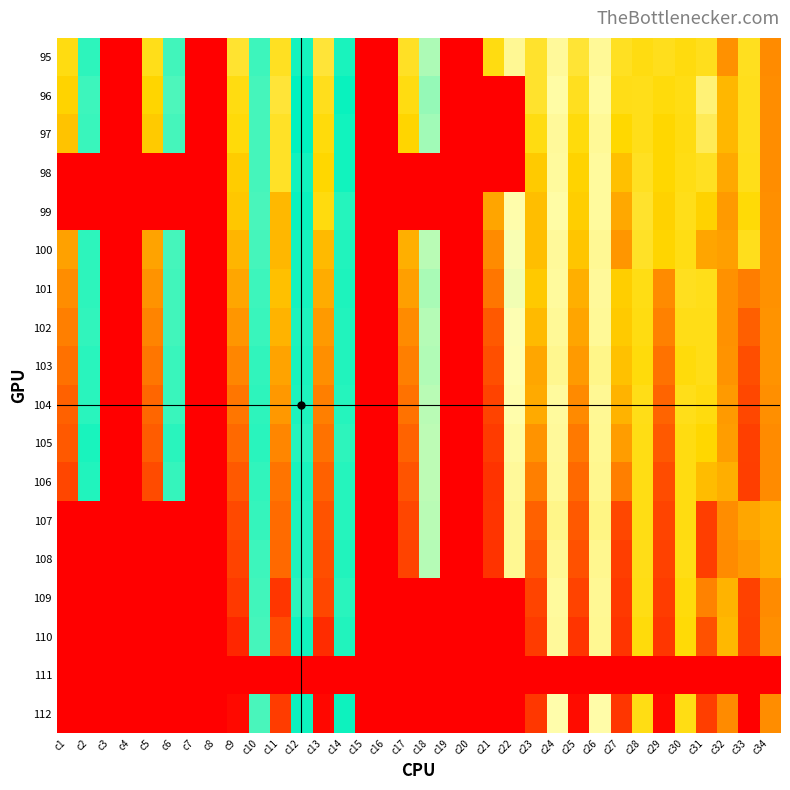

Reading left to right, extract all data points from this chart.

95: c1=193.2	c2=124.7	c3=0.0	c4=0.0	c5=191.5	c6=122.2	c7=0.0	c8=0.0	c9=187.2	c10=123.1	c11=190.0	c12=133.9	c13=185.6	c14=134.3	c15=0.0	c16=0.0	c17=189.3	c18=153.0	c19=0.0	c20=0.0	c21=193.1	c22=169.1	c23=188.1	c24=167.7	c25=186.2	c26=168.6	c27=190.1	c28=193.1	c29=191.1	c30=193.7	c31=190.7	c32=216.6	c33=190.4	c34=217.8
96: c1=197.8	c2=122.8	c3=0.0	c4=0.0	c5=197.0	c6=120.8	c7=0.0	c8=0.0	c9=192.9	c10=121.7	c11=185.8	c12=130.9	c13=191.1	c14=132.0	c15=0.0	c16=0.0	c17=192.9	c18=150.0	c19=0.0	c20=0.0	c21=0.0	c22=0.0	c23=187.7	c24=165.6	c25=190.3	c26=166.5	c27=191.7	c28=191.5	c29=193.8	c30=192.5	c31=174.6	c32=205.5	c33=190.8	c34=217.6
97: c1=202.1	c2=123.4	c3=0.0	c4=0.0	c5=200.3	c6=121.7	c7=0.0	c8=0.0	c9=194.5	c10=122.1	c11=189.0	c12=131.3	c13=194.2	c14=133.2	c15=0.0	c16=0.0	c17=196.9	c18=151.6	c19=0.0	c20=0.0	c21=0.0	c22=0.0	c23=193.1	c24=167.8	c25=194.1	c26=168.2	c27=195.8	c28=191.2	c29=196.3	c30=193.0	c31=180.4	c32=205.9	c33=191.0	c34=217.4
98: c1=0.0	c2=0.0	c3=0.0	c4=0.0	c5=0.0	c6=0.0	c7=0.0	c8=0.0	c9=199.7	c10=121.7	c11=189.1	c12=133.2	c13=196.8	c14=133.4	c15=0.0	c16=0.0	c17=0.0	c18=0.0	c19=0.0	c20=0.0	c21=0.0	c22=0.0	c23=200.3	c24=167.4	c25=197.5	c26=167.3	c27=203.3	c28=190.0	c29=196.6	c30=192.3	c31=189.8	c32=209.5	c33=191.6	c34=217.7
99: c1=0.0	c2=0.0	c3=0.0	c4=0.0	c5=0.0	c6=0.0	c7=0.0	c8=0.0	c9=201.1	c10=121.4	c11=205.2	c12=132.3	c13=193.3	c14=135.8	c15=0.0	c16=0.0	c17=0.0	c18=0.0	c19=0.0	c20=0.0	c21=211.1	c22=164.9	c23=203.6	c24=165.9	c25=198.9	c26=167.4	c27=209.8	c28=187.9	c29=197.9	c30=191.6	c31=197.9	c32=213.8	c33=194.8	c34=216.9
100: c1=212.1	c2=124.7	c3=0.0	c4=0.0	c5=211.1	c6=121.9	c7=0.0	c8=0.0	c9=206.1	c10=121.9	c11=205.5	c12=133.6	c13=204.9	c14=135.2	c15=0.0	c16=0.0	c17=207.7	c18=154.4	c19=0.0	c20=0.0	c21=217.8	c22=162.9	c23=203.7	c24=168.0	c25=201.7	c26=168.9	c27=215.1	c28=189.0	c29=197.3	c30=192.2	c31=211.1	c32=212.5	c33=191.0	c34=216.5
101: c1=217.3	c2=125.1	c3=0.0	c4=0.0	c5=215.7	c6=122.4	c7=0.0	c8=0.0	c9=210.3	c10=122.7	c11=203.3	c12=133.8	c13=208.9	c14=134.9	c15=0.0	c16=0.0	c17=212.3	c18=152.6	c19=0.0	c20=0.0	c21=223.9	c22=161.7	c23=200.8	c24=167.4	c25=208.0	c26=168.0	c27=198.9	c28=192.2	c29=218.2	c30=190.5	c31=191.2	c32=216.5	c33=222.1	c34=216.6
102: c1=221.6	c2=124.5	c3=0.0	c4=0.0	c5=219.8	c6=122.5	c7=0.0	c8=0.0	c9=214.8	c10=123.3	c11=206.8	c12=134.4	c13=213.9	c14=135.3	c15=0.0	c16=0.0	c17=217.9	c18=154.1	c19=0.0	c20=0.0	c21=232.6	c22=163.4	c23=204.6	c24=168.3	c25=210.9	c26=168.4	c27=200.1	c28=192.9	c29=221.0	c30=192.1	c31=191.7	c32=216.6	c33=230.8	c34=216.2
103: c1=225.5	c2=125.3	c3=0.0	c4=0.0	c5=224.2	c6=123.2	c7=0.0	c8=0.0	c9=219.5	c10=124.3	c11=211.3	c12=134.1	c13=217.0	c14=135.0	c15=0.0	c16=0.0	c17=221.7	c18=153.8	c19=0.0	c20=0.0	c21=236.1	c22=163.6	c23=210.4	c24=170.0	c25=213.7	c26=170.8	c27=202.5	c28=194.0	c29=225.0	c30=193.7	c31=192.0	c32=215.9	c33=236.4	c34=215.9
104: c1=230.4	c2=125.5	c3=0.0	c4=0.0	c5=228.5	c6=123.7	c7=0.0	c8=0.0	c9=224.2	c10=124.9	c11=214.6	c12=134.5	c13=221.7	c14=135.8	c15=0.0	c16=0.0	c17=225.4	c18=154.4	c19=0.0	c20=0.0	c21=240.0	c22=164.9	c23=209.3	c24=167.5	c25=218.6	c26=169.1	c27=206.9	c28=191.7	c29=229.1	c30=191.4	c31=193.5	c32=213.7	c33=238.5	c34=216.9
105: c1=233.0	c2=127.7	c3=0.0	c4=0.0	c5=231.7	c6=125.4	c7=0.0	c8=0.0	c9=227.8	c10=125.4	c11=219.3	c12=135.5	c13=225.4	c14=136.7	c15=0.0	c16=0.0	c17=229.7	c18=154.9	c19=0.0	c20=0.0	c21=242.6	c22=166.2	c23=216.1	c24=168.0	c25=223.1	c26=169.6	c27=213.1	c28=192.5	c29=232.8	c30=192.9	c31=196.4	c32=212.6	c33=241.0	c34=217.7
106: c1=238.7	c2=126.5	c3=0.0	c4=0.0	c5=237.2	c6=123.9	c7=0.0	c8=0.0	c9=232.6	c10=124.4	c11=224.5	c12=134.1	c13=230.0	c14=135.5	c15=0.0	c16=0.0	c17=234.1	c18=155.2	c19=0.0	c20=0.0	c21=244.8	c22=168.1	c23=221.7	c24=168.2	c25=227.5	c26=169.7	c27=221.7	c28=192.4	c29=236.6	c30=193.0	c31=204.0	c32=208.3	c33=241.3	c34=218.0
107: c1=0.0	c2=0.0	c3=0.0	c4=0.0	c5=0.0	c6=0.0	c7=0.0	c8=0.0	c9=237.9	c10=124.1	c11=227.1	c12=134.9	c13=234.6	c14=135.7	c15=0.0	c16=0.0	c17=239.2	c18=154.3	c19=0.0	c20=0.0	c21=244.4	c22=168.8	c23=230.2	c24=170.8	c25=232.9	c26=171.9	c27=238.2	c28=192.2	c29=239.5	c30=192.9	c31=241.4	c32=217.7	c33=210.5	c34=207.4
108: c1=0.0	c2=0.0	c3=0.0	c4=0.0	c5=0.0	c6=0.0	c7=0.0	c8=0.0	c9=239.7	c10=122.8	c11=227.6	c12=135.0	c13=236.4	c14=135.4	c15=0.0	c16=0.0	c17=240.1	c18=154.0	c19=0.0	c20=0.0	c21=244.8	c22=169.3	c23=233.6	c24=168.8	c25=235.6	c26=169.8	c27=241.2	c28=191.8	c29=240.6	c30=192.5	c31=241.4	c32=217.7	c33=213.6	c34=208.3
109: c1=0.0	c2=0.0	c3=0.0	c4=0.0	c5=0.0	c6=0.0	c7=0.0	c8=0.0	c9=243.2	c10=122.6	c11=244.1	c12=136.8	c13=238.3	c14=136.3	c15=0.0	c16=0.0	c17=0.0	c18=0.0	c19=0.0	c20=0.0	c21=0.0	c22=0.0	c23=239.7	c24=167.4	c25=239.9	c26=169.1	c27=243.1	c28=192.3	c29=242.2	c30=194.2	c31=220.7	c32=206.9	c33=240.4	c34=217.9
110: c1=0.0	c2=0.0	c3=0.0	c4=0.0	c5=0.0	c6=0.0	c7=0.0	c8=0.0	c9=249.4	c10=121.6	c11=236.7	c12=133.2	c13=246.9	c14=135.1	c15=0.0	c16=0.0	c17=0.0	c18=0.0	c19=0.0	c20=0.0	c21=0.0	c22=0.0	c23=242.7	c24=167.8	c25=244.8	c26=169.4	c27=244.3	c28=194.0	c29=244.3	c30=194.8	c31=235.1	c32=205.3	c33=240.8	c34=217.0
111: c1=0.0	c2=0.0	c3=0.0	c4=0.0	c5=0.0	c6=0.0	c7=0.0	c8=0.0	c9=0.0	c10=0.0	c11=0.0	c12=0.0	c13=0.0	c14=0.0	c15=0.0	c16=0.0	c17=0.0	c18=0.0	c19=0.0	c20=0.0	c21=0.0	c22=0.0	c23=0.0	c24=0.0	c25=0.0	c26=0.0	c27=0.0	c28=0.0	c29=0.0	c30=0.0	c31=0.0	c32=0.0	c33=0.0	c34=0.0
112: c1=0.0	c2=0.0	c3=0.0	c4=0.0	c5=0.0	c6=0.0	c7=0.0	c8=0.0	c9=258.5	c10=121.4	c11=241.8	c12=132.6	c13=259.0	c14=132.6	c15=0.0	c16=0.0	c17=0.0	c18=0.0	c19=0.0	c20=0.0	c21=0.0	c22=0.0	c23=243.6	c24=165.0	c25=257.6	c26=165.5	c27=244.1	c28=192.4	c29=259.0	c30=192.3	c31=241.3	c32=217.9	c33=261.7	c34=217.4